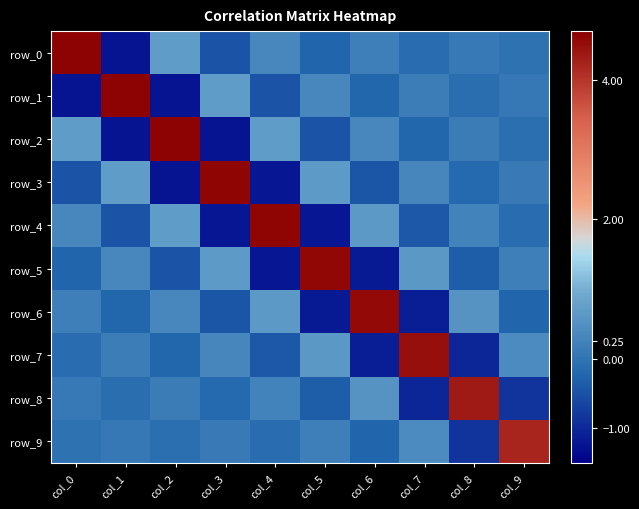

What is the minimum value shown in the chart?

-1.2